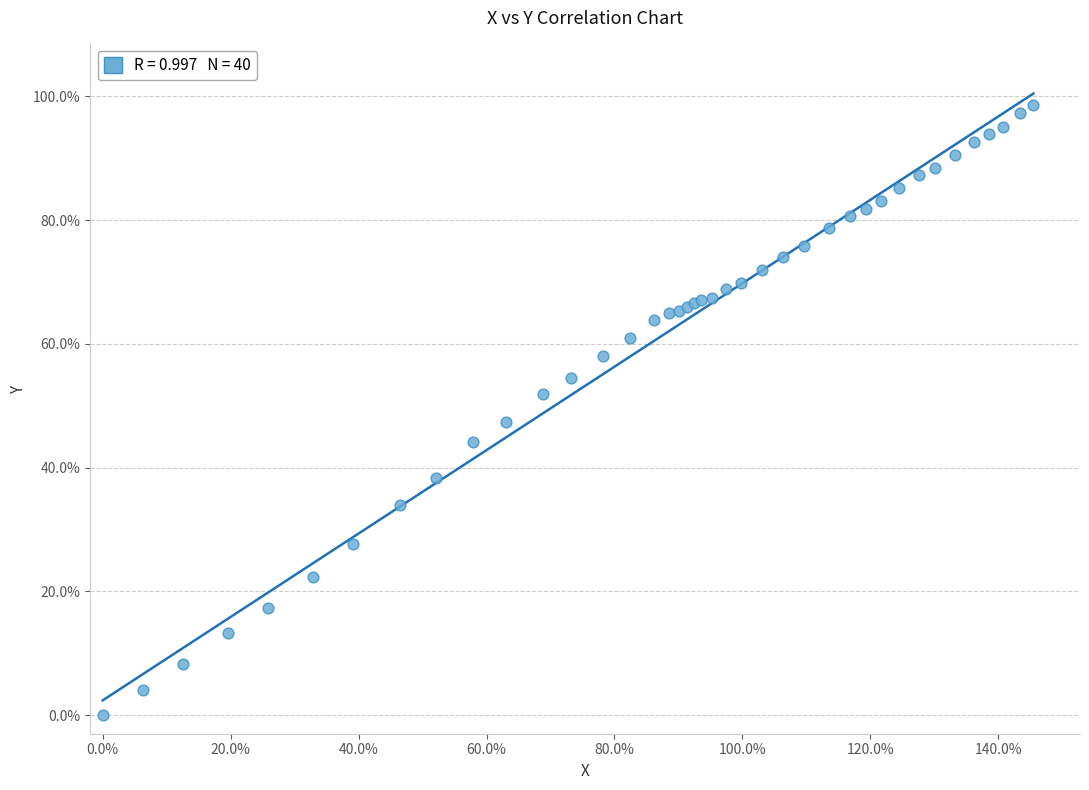

What Y value in the scatter plot is closest to 49?

47.4